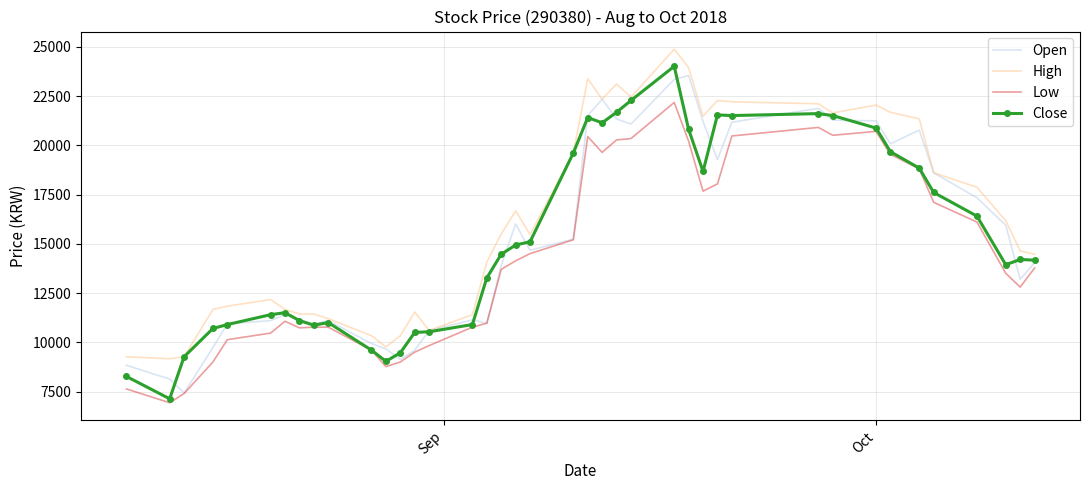

What is the minimum value for High?

9172